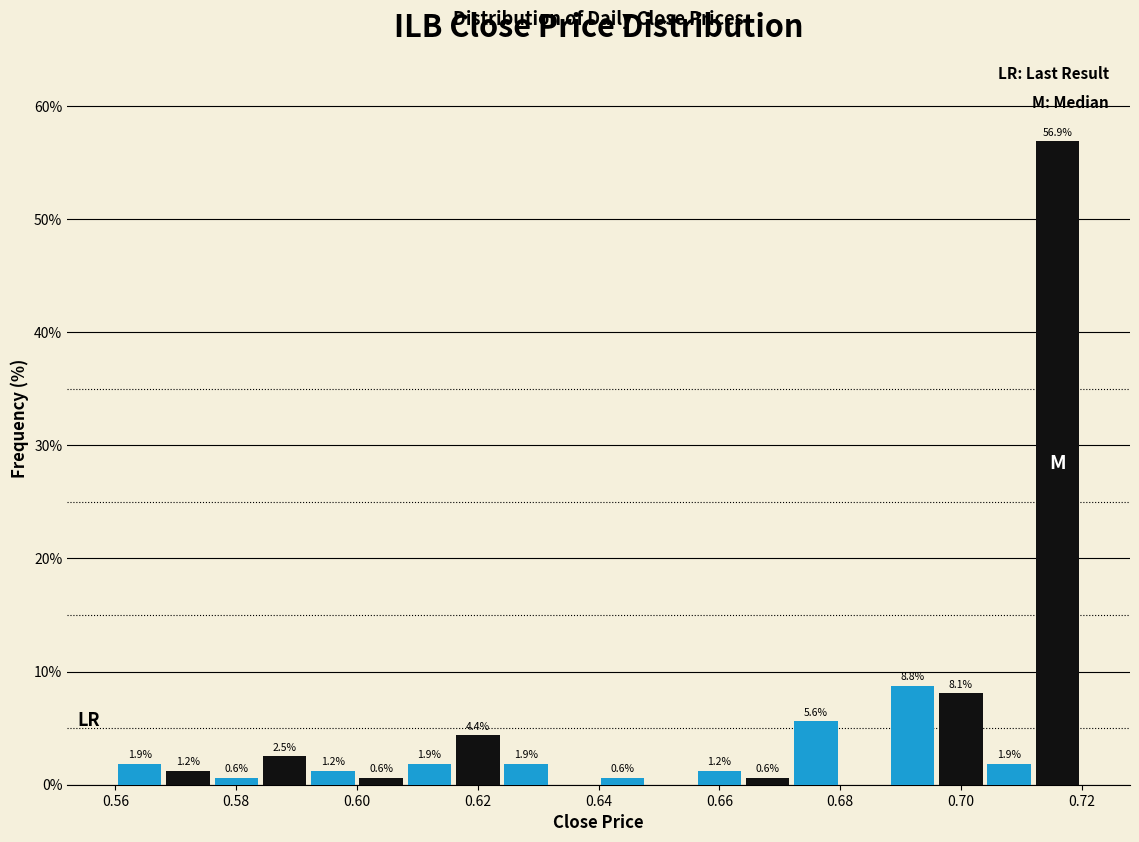

Over which range of the x-axis is the bar tallest?

0.712 to 0.720